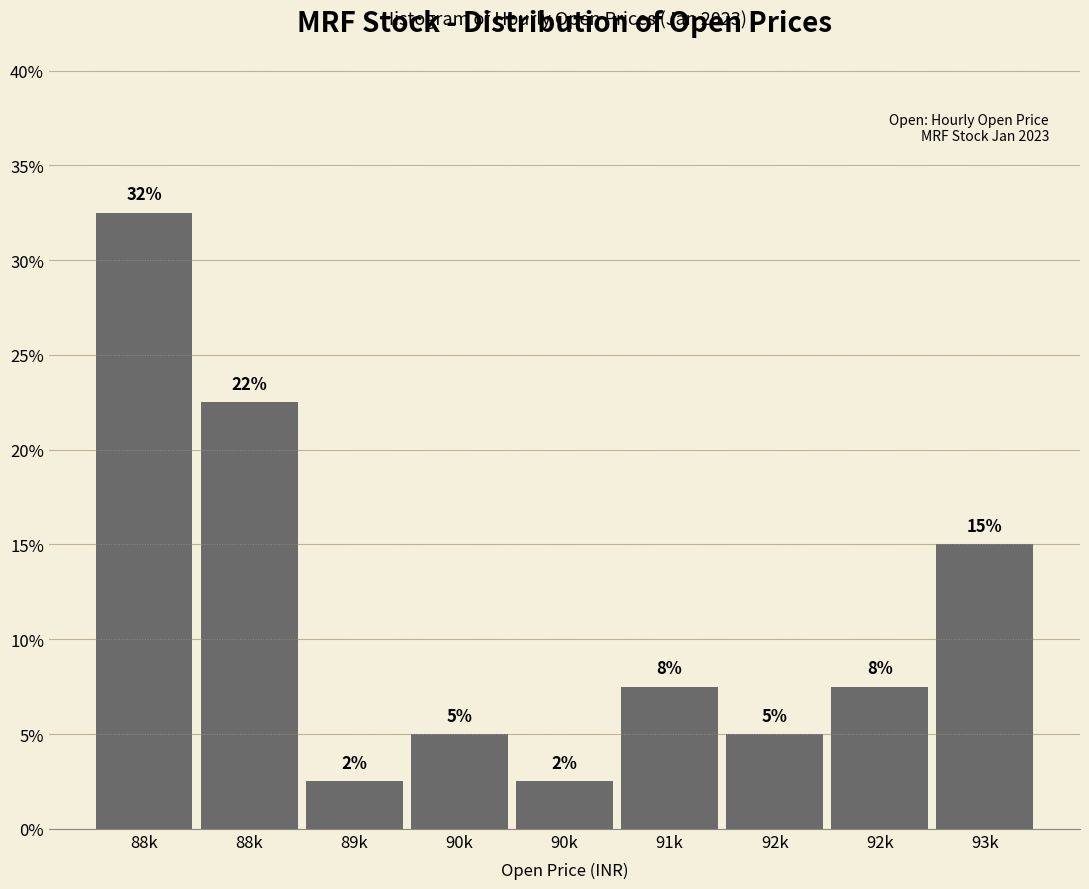

Does the chart contain any negative values?

No